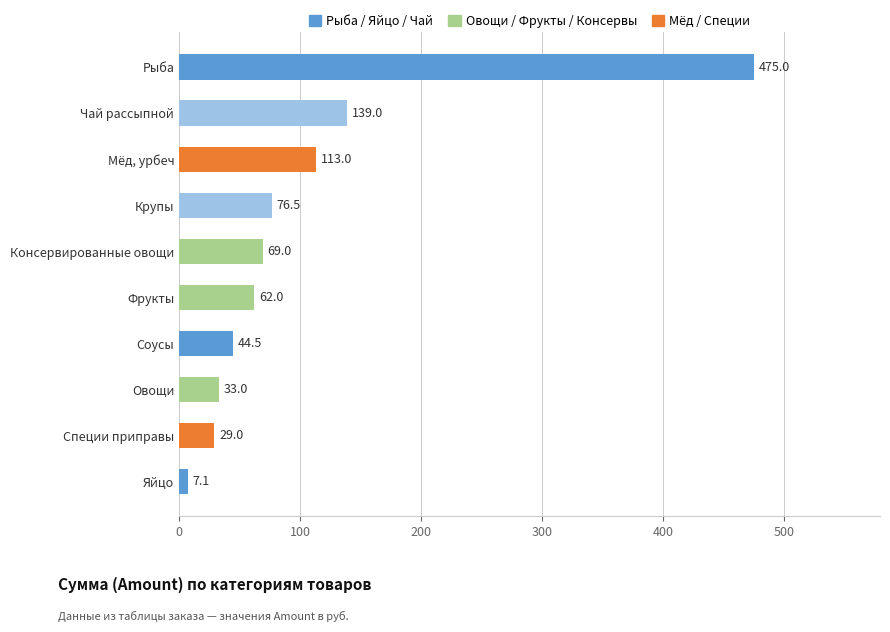

At which label is the value closest to 241?

Чай рассыпной